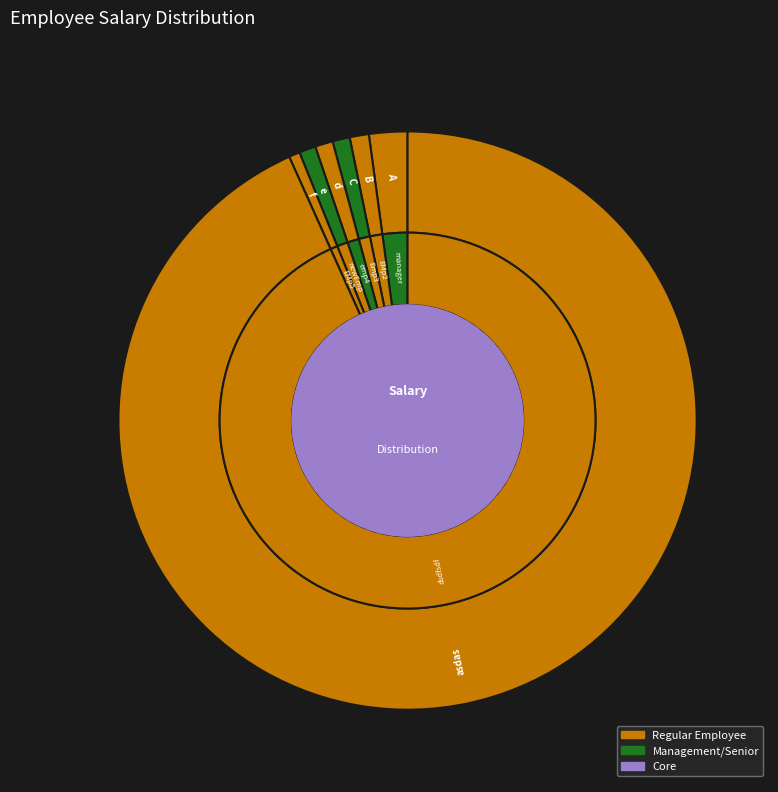

Rank the categories by value from highest to lowest.

asdas, A, B, d, C, e, f